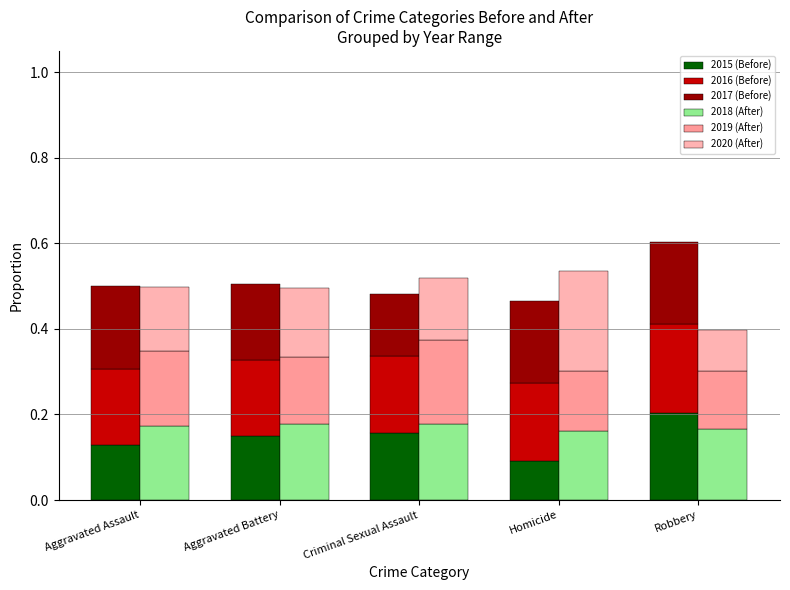

Which series changed the most between Aggravated Battery and Robbery?

2020 (After)